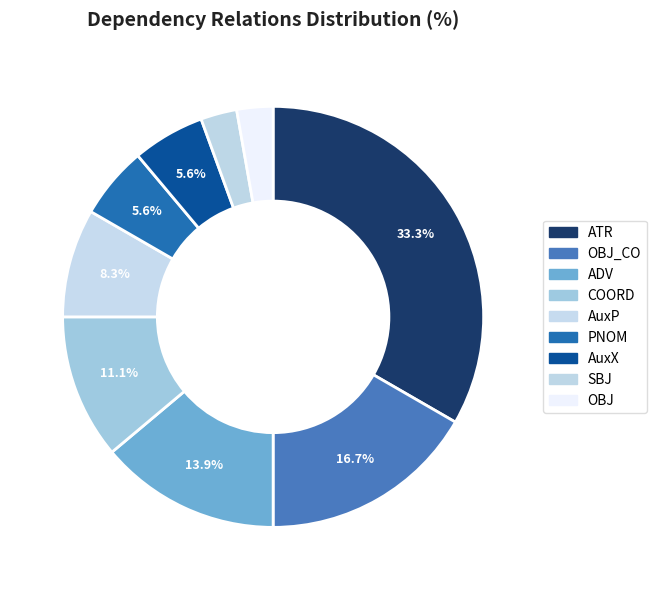

The OBJ_CO slice represents 29% of the pie. True or false?

False